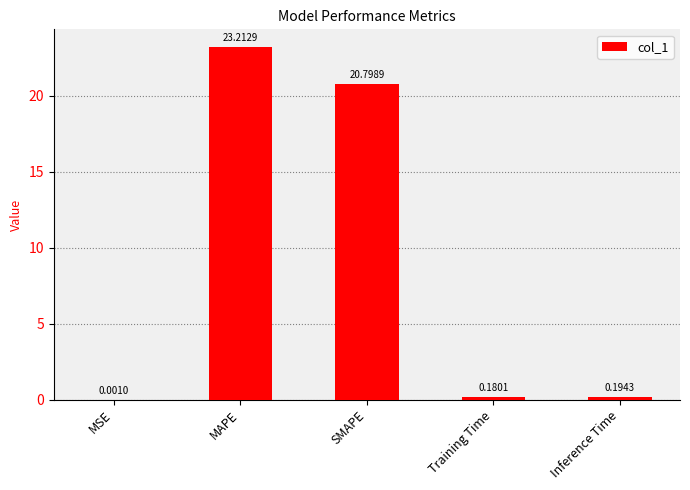

What is the sum of the values at Inference Time and Training Time?

0.4